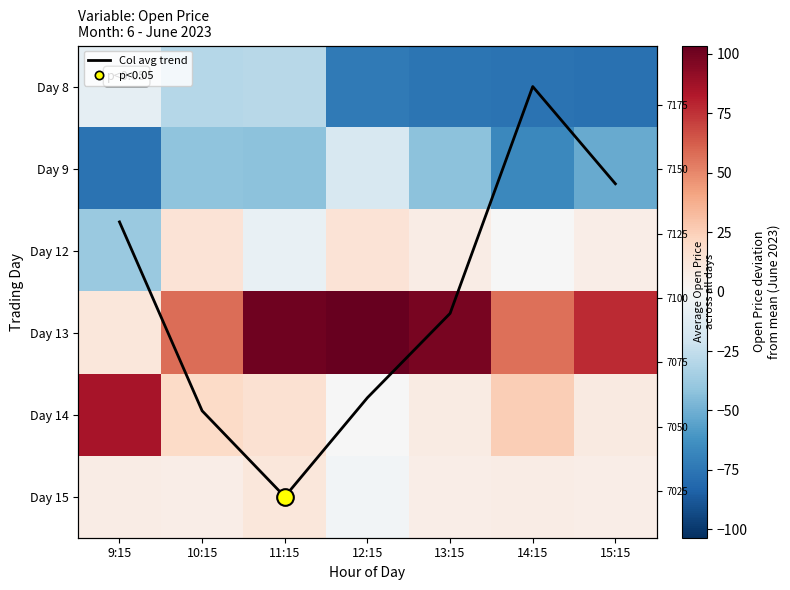

Is it true that Day 8 equals -108.1 at 15:15?

False